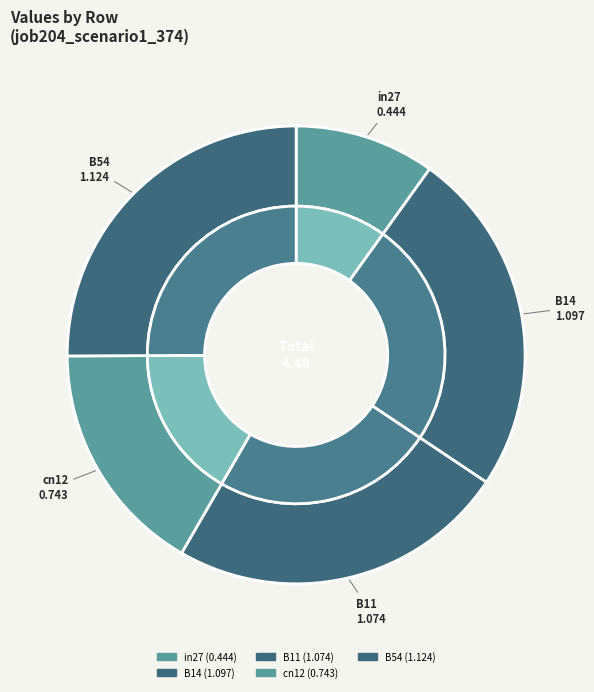

Is there any slice that represents more than half of the pie?

No